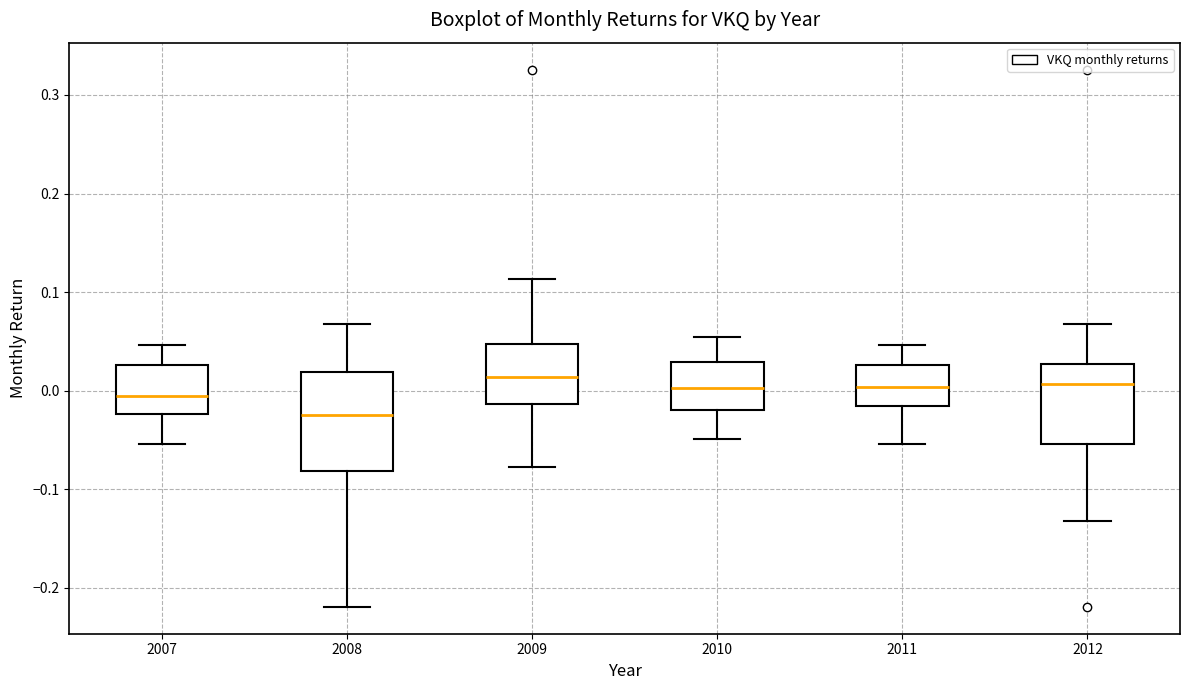

Which box has the lowest median line?

2008